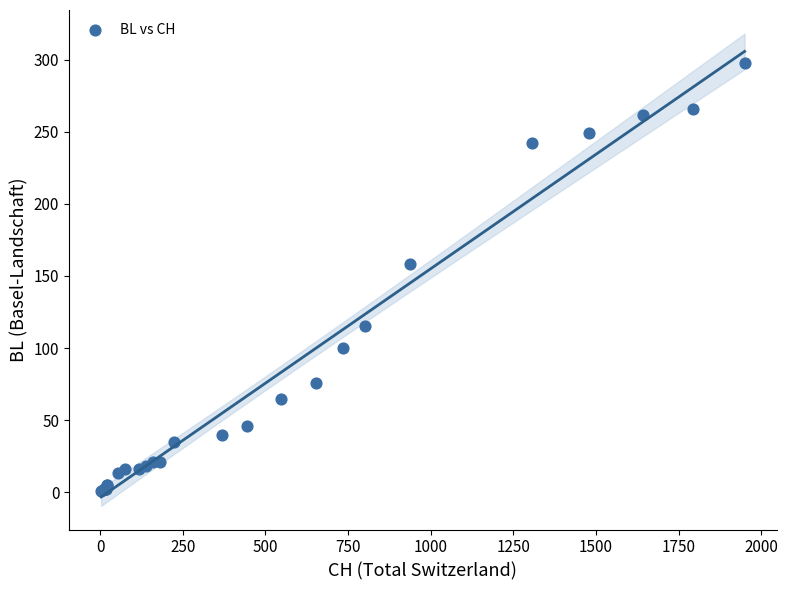

What Y value in the scatter plot is closest to 149?

158